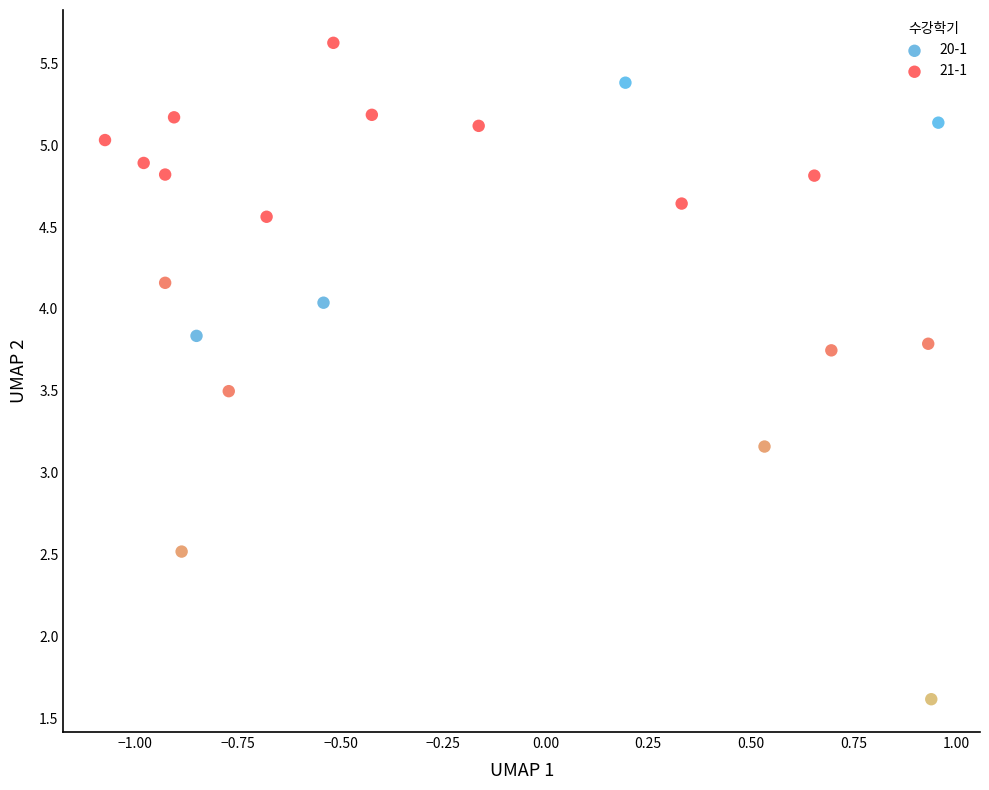

Which series reaches the maximum Y coordinate?

21-1